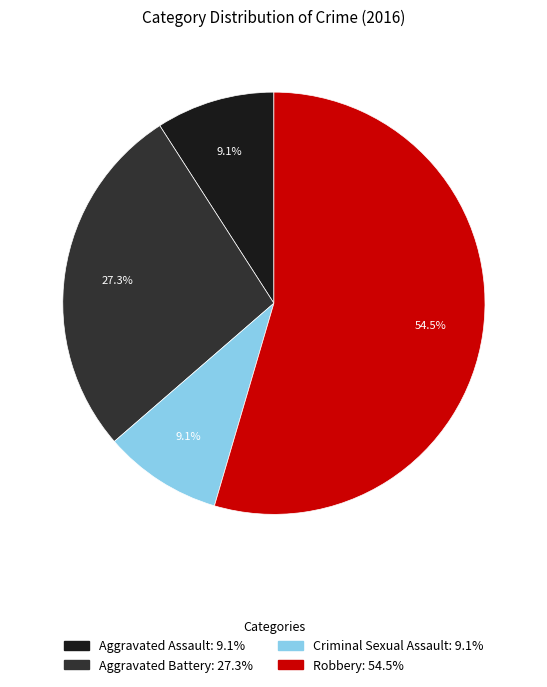

What is the largest slice in the pie chart?

Robbery